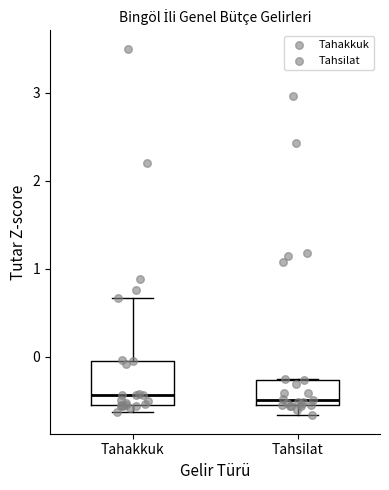

Which box is the tallest, from its lower edge to its upper edge?

Tahakkuk